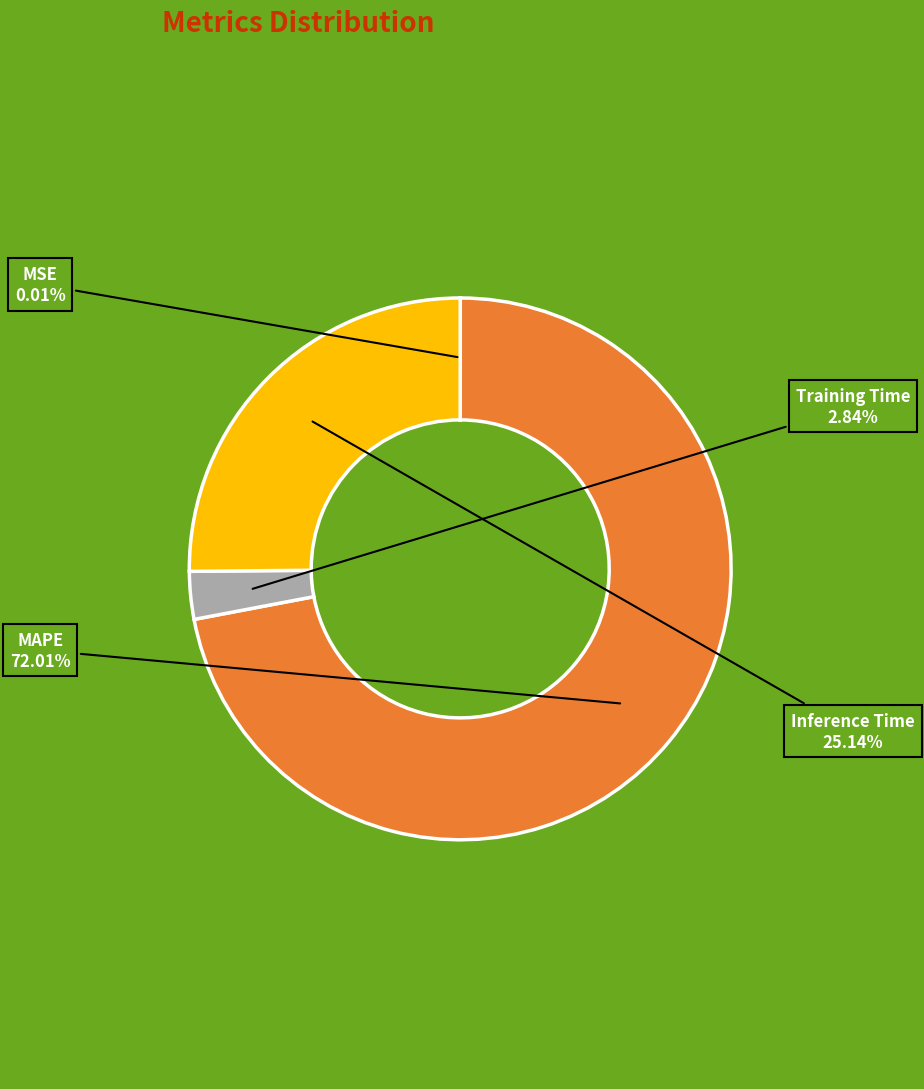

Which slice is the largest?

MAPE